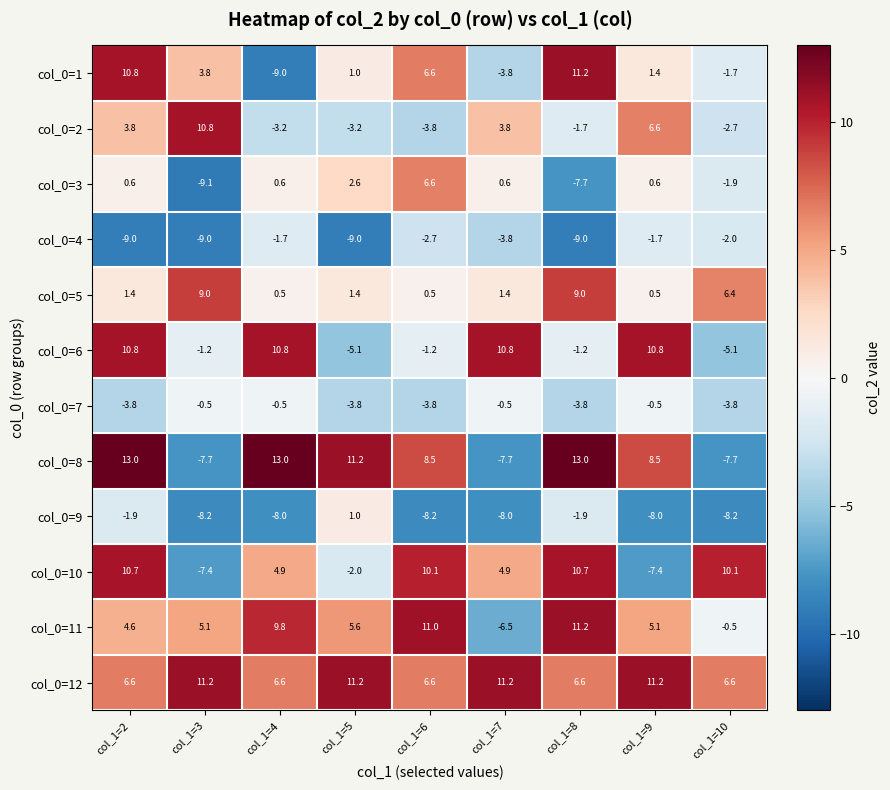

True or false: col_0=6 has a value of -5.1 at col_1=5.

True